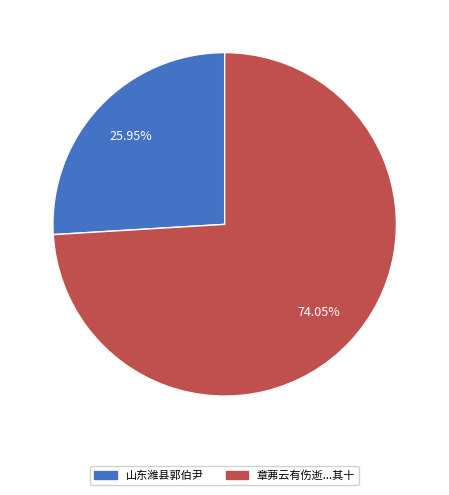

Does any single category account for the majority?

Yes